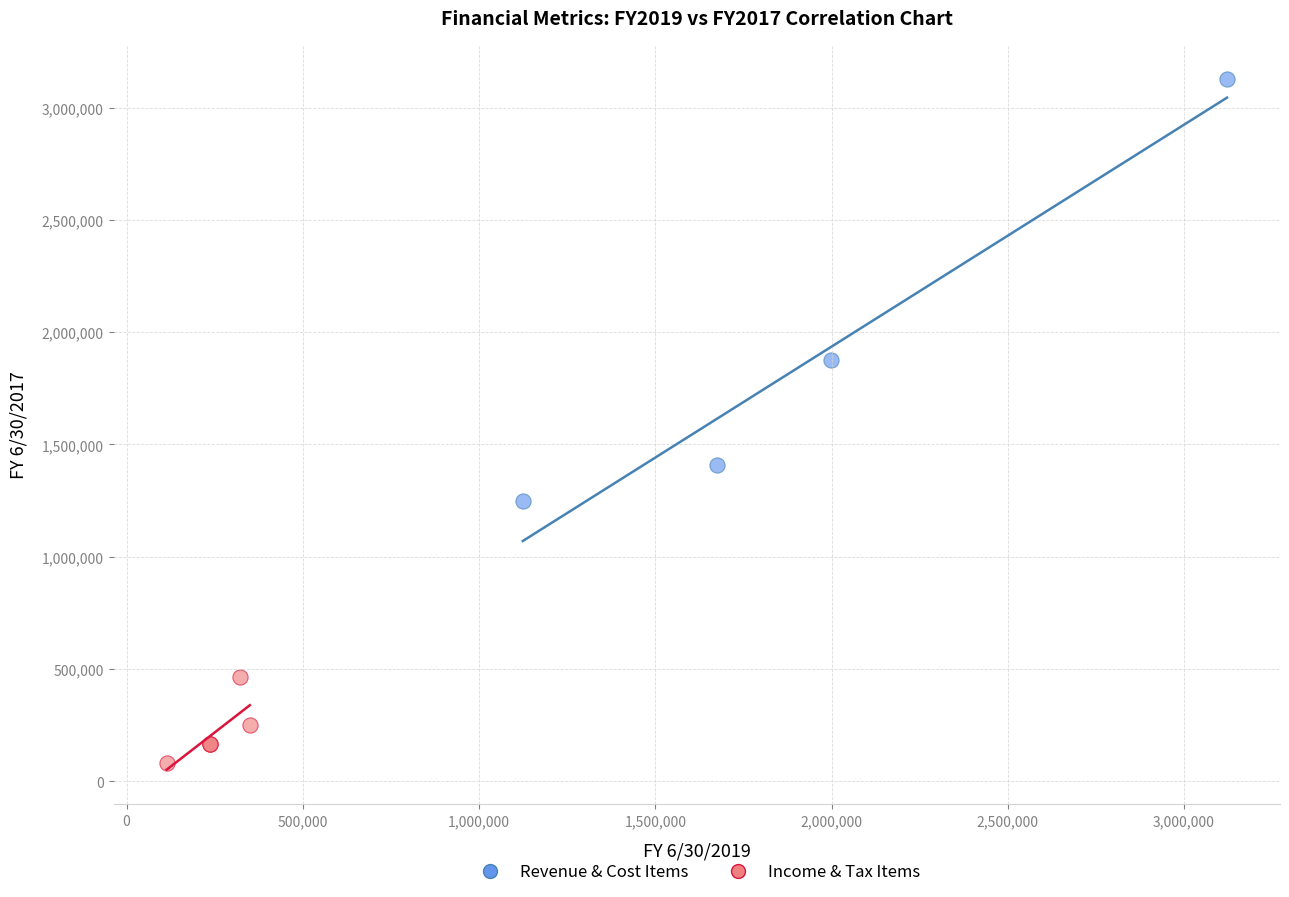

Which series contains the highest Y value?

Revenue & Cost Items